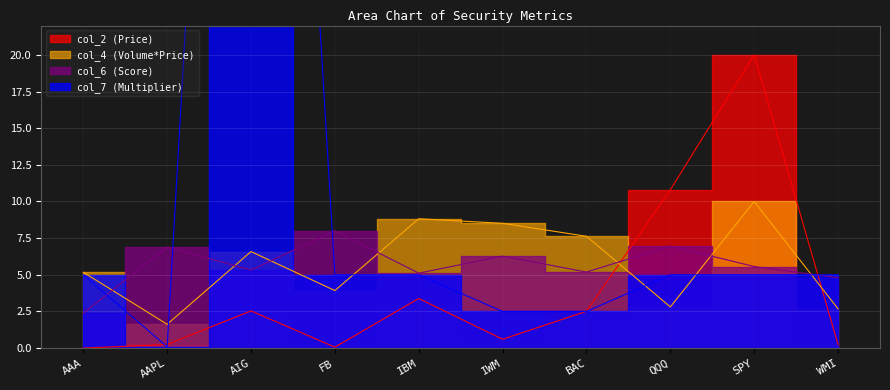

In col_2, how many points are higher than both neighbors (excluding endpoints)?

3